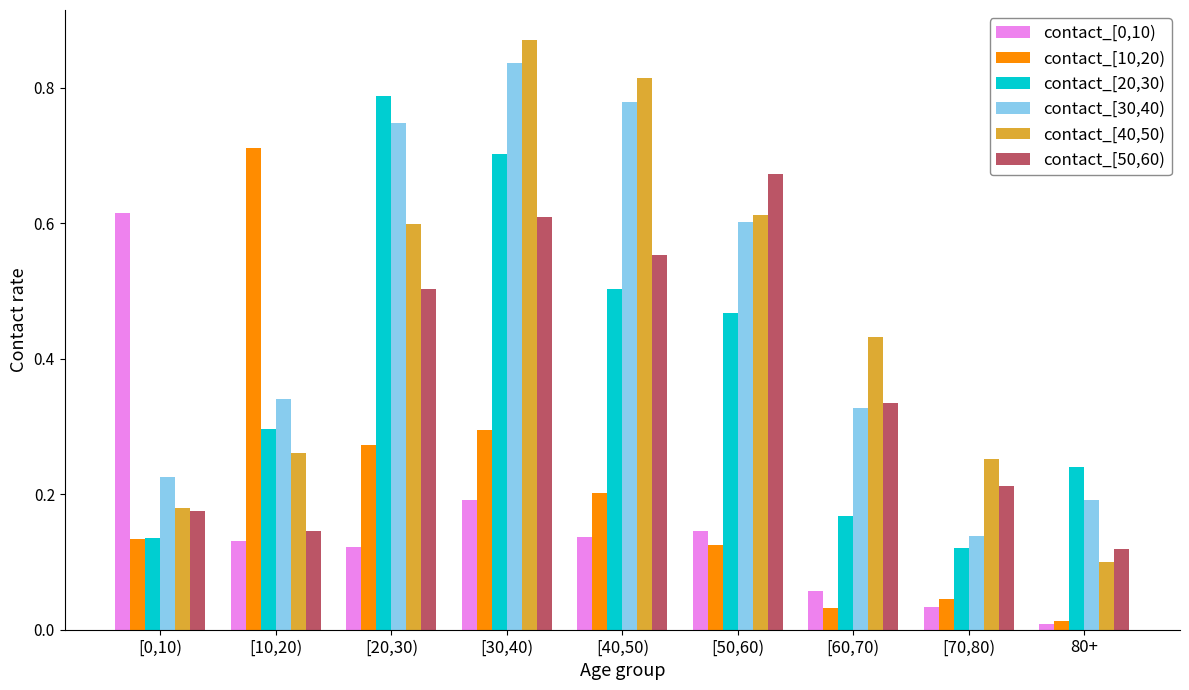

Which category has the lowest value in the contact_[0,10) series?

80+